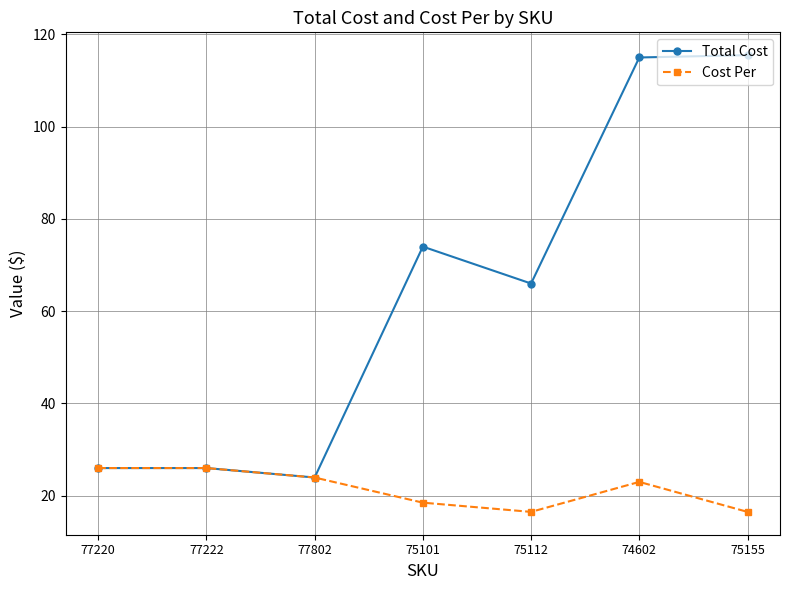

What is the label of the 4th point from the left?

75101